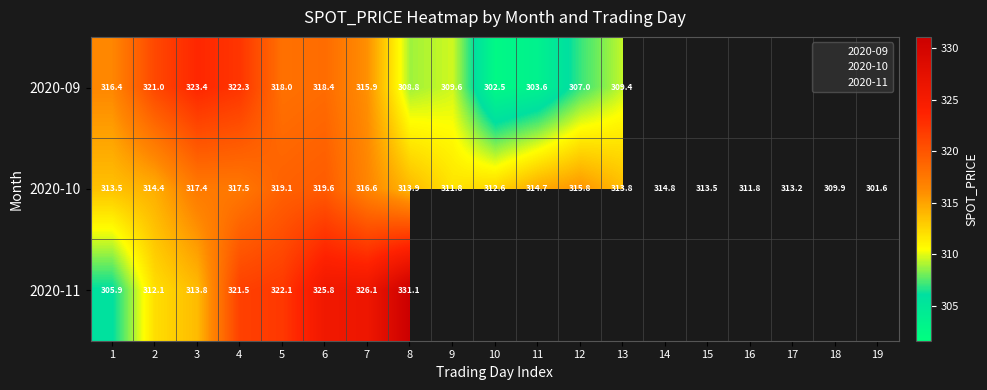

What is the maximum value for 2020-09?

323.4